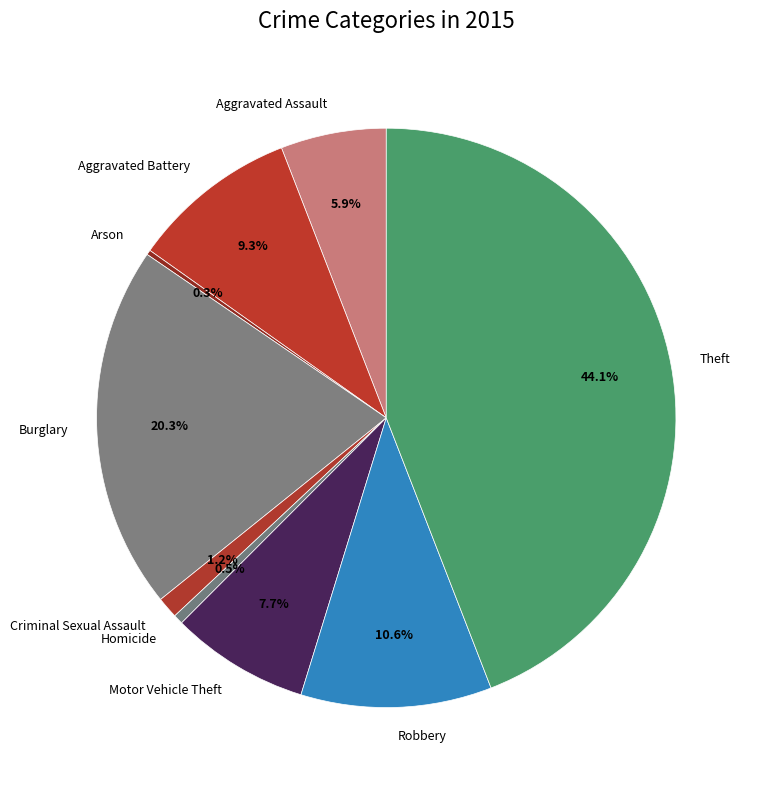

To the nearest percent, what is the difference between the largest and smallest slice percentages?

44%